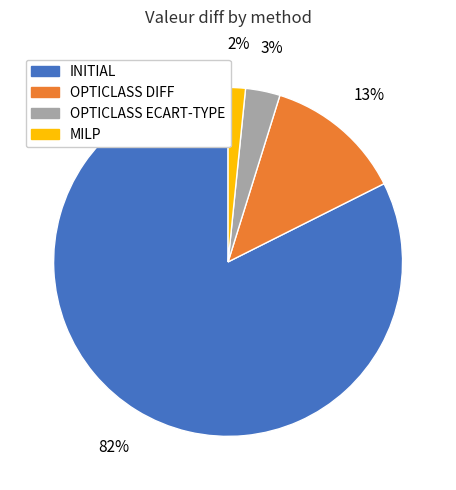

To the nearest percent, what portion does MILP represent?

2%